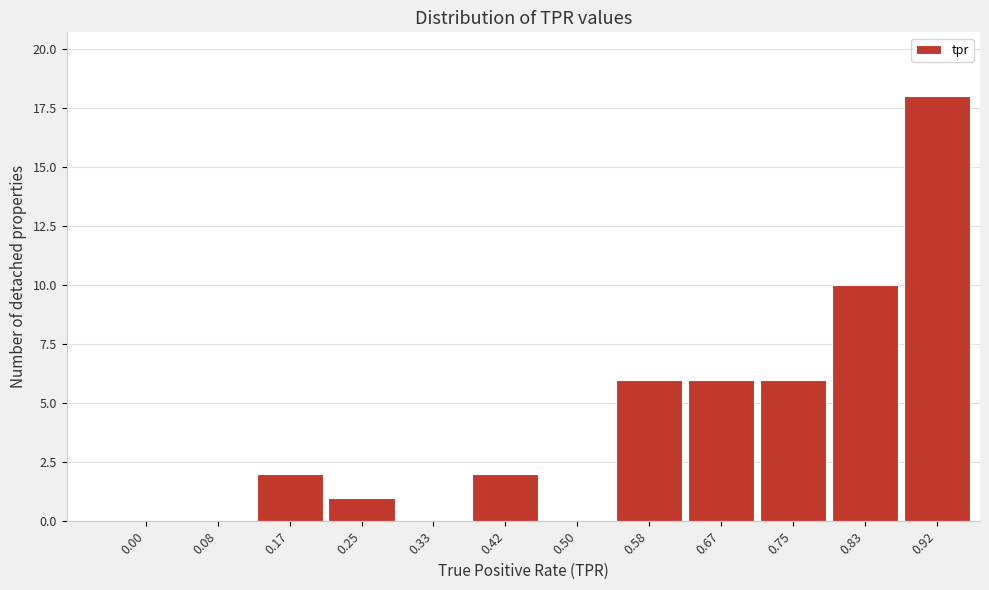

Reading left to right, extract all data points from this chart.

0.00=0	0.08=0	0.17=2	0.25=1	0.33=0	0.42=2	0.50=0	0.58=6	0.67=6	0.75=6	0.83=10	0.92=18